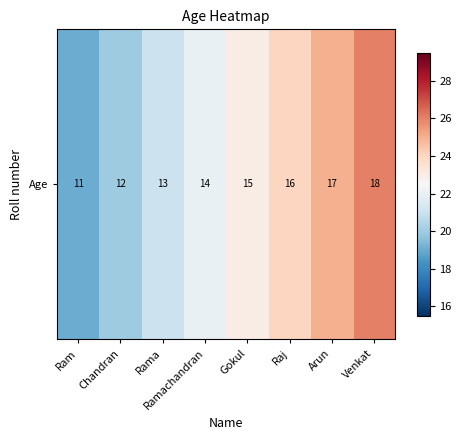

What is the difference between the second highest and second lowest values?

5